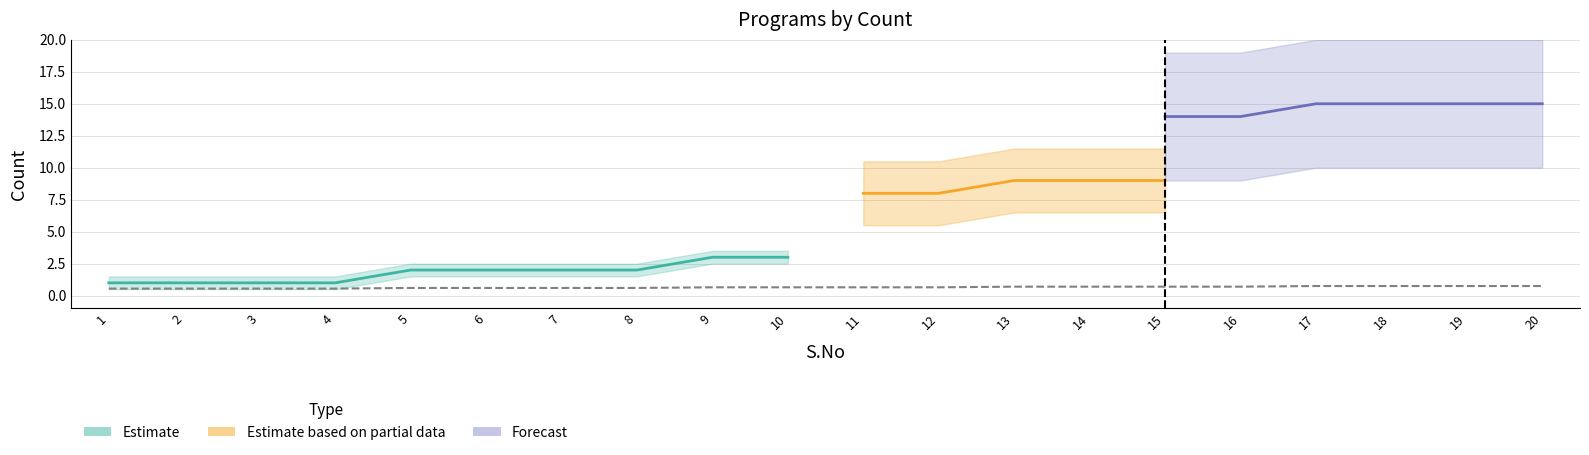

Between 5 and 11, which series saw the biggest shift?

Estimate